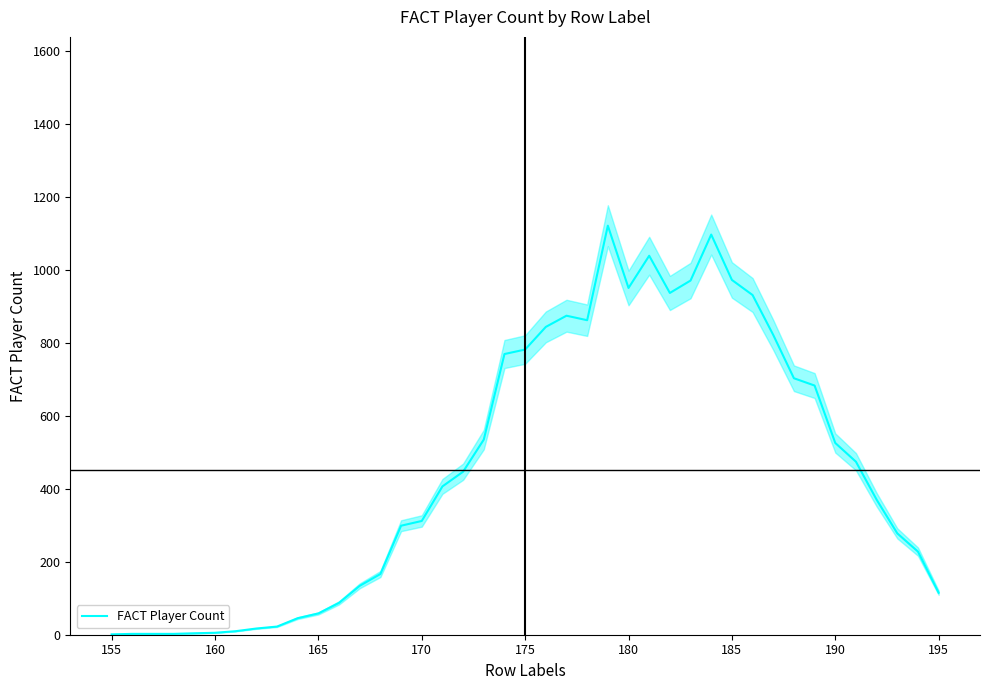

True or false: the data has more than 0 interior local peaks.

True